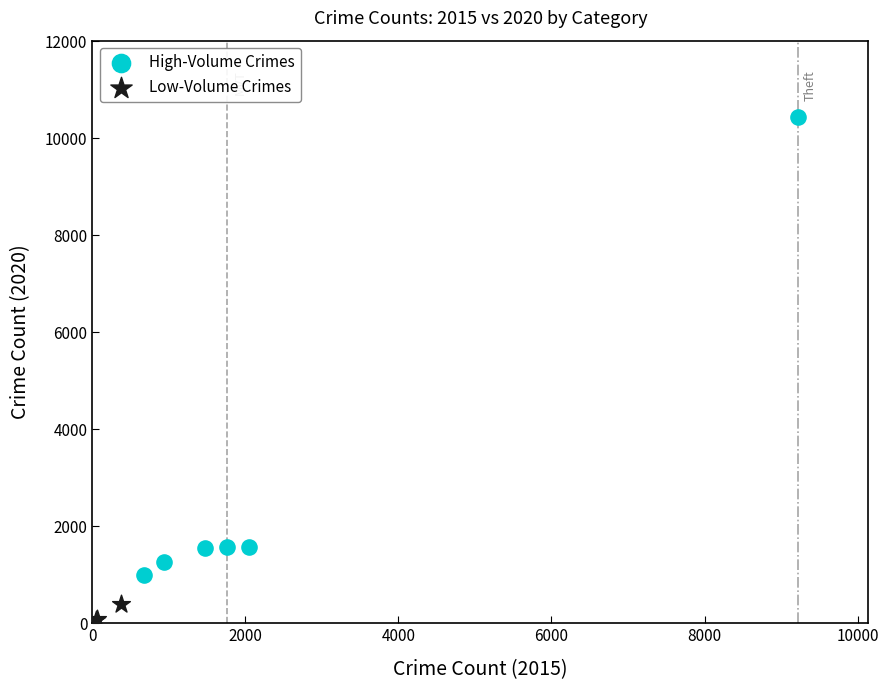

Which series reaches the minimum Y coordinate?

Low-Volume Crimes